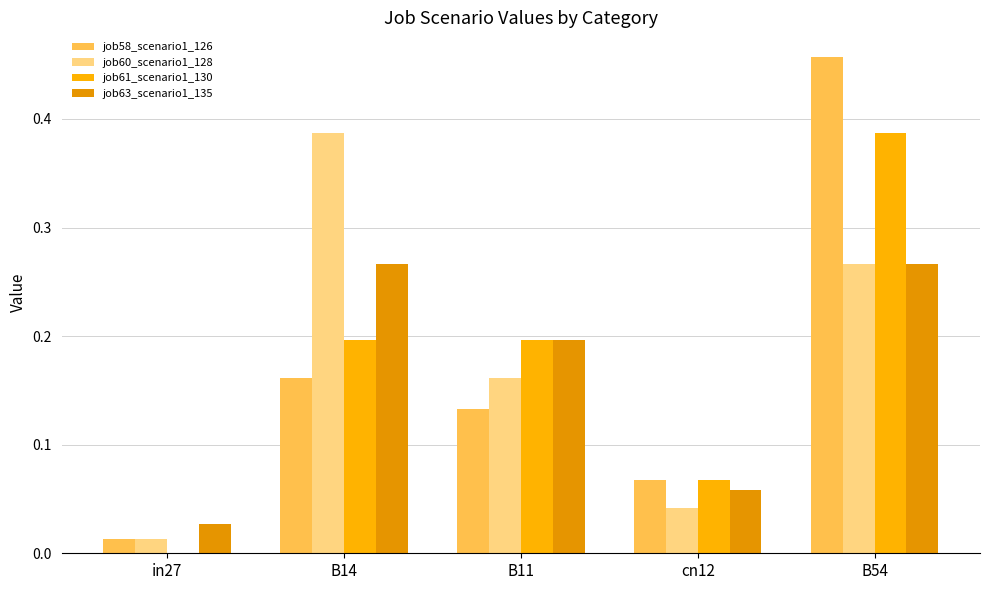

What is the sum of the job58_scenario1_126 values at B14 and cn12?

0.2